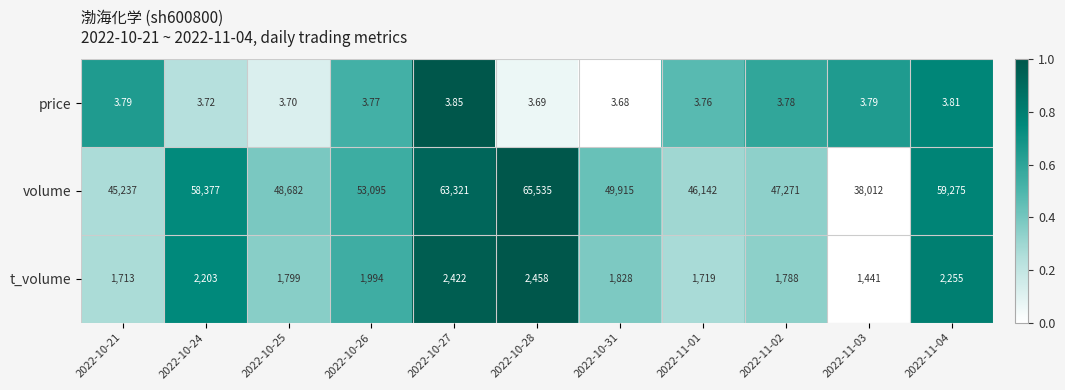

Which series has the largest range (max minus min)?

volume